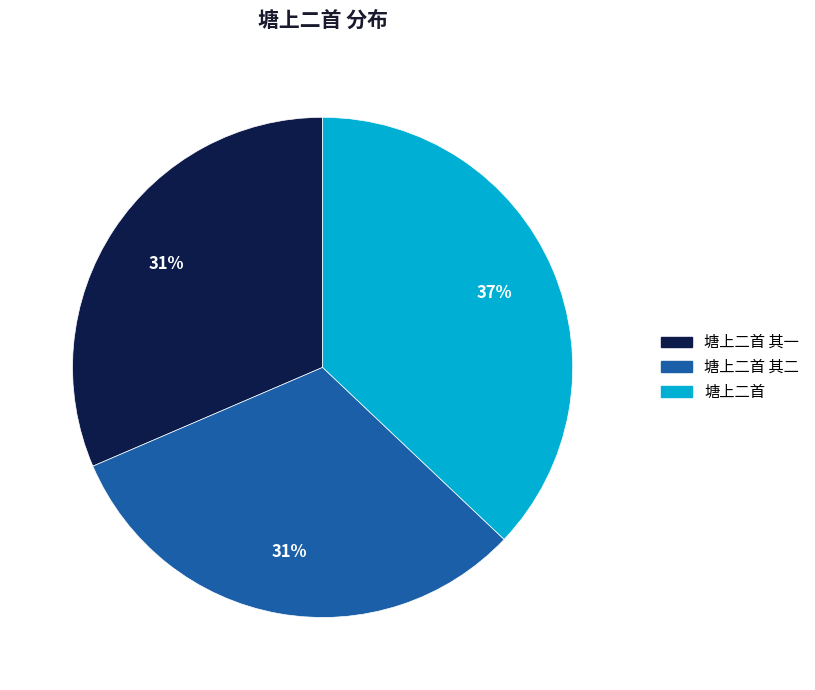

To the nearest percent, what is the difference between the largest and smallest slice percentages?

6%